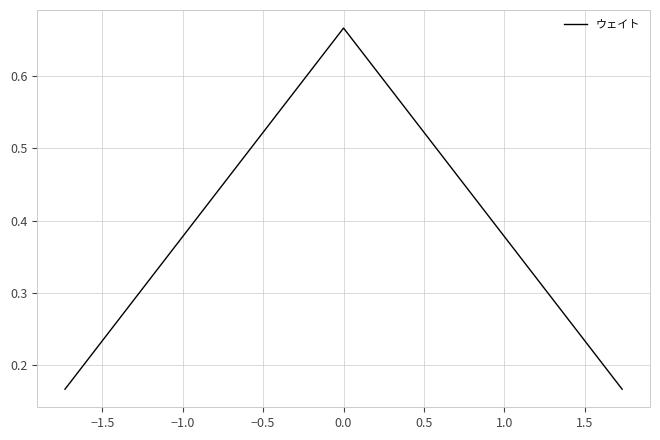

What is the value of the 3rd point from the left?

0.2